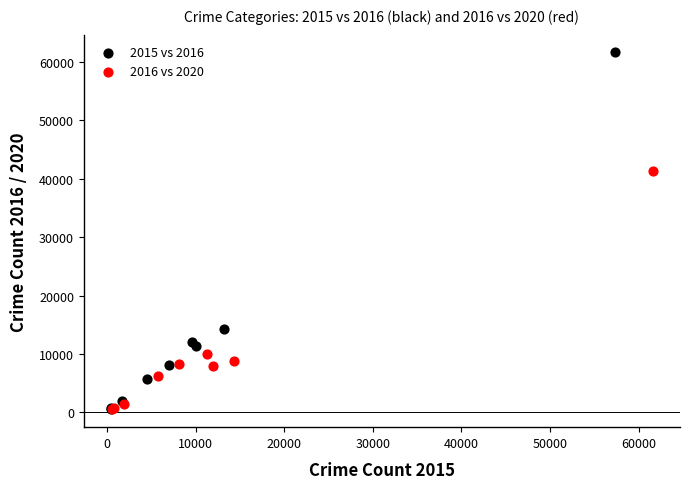

What are all the series names shown in the legend?

2015 vs 2016, 2016 vs 2020